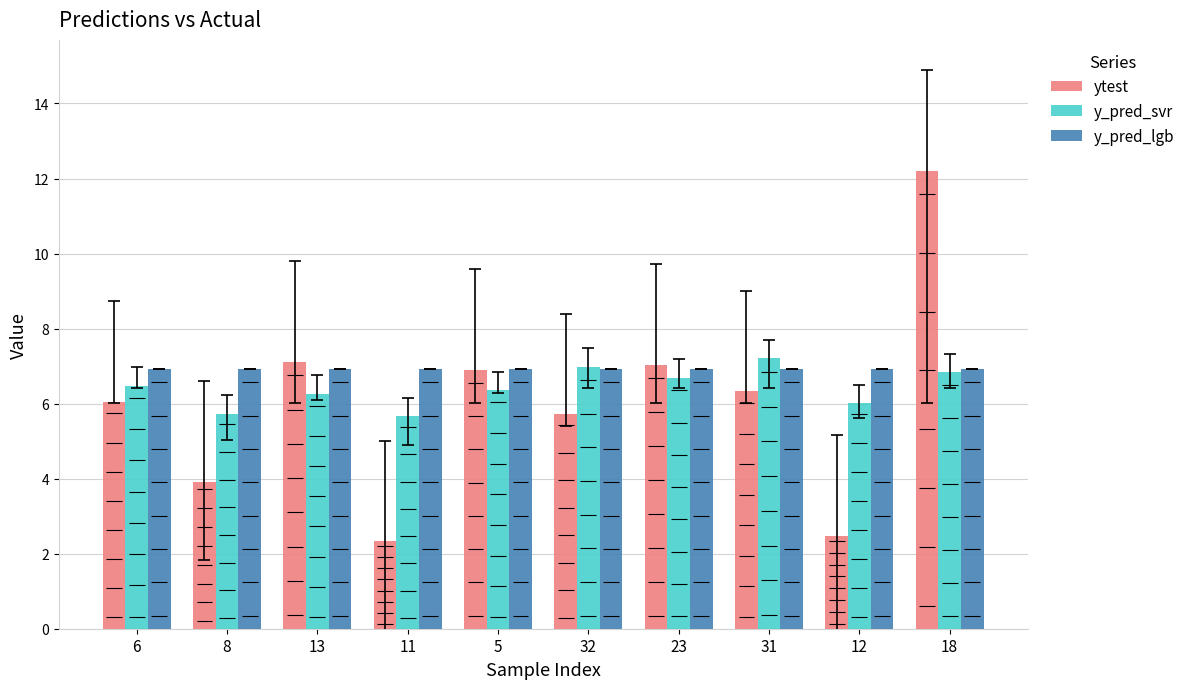

At how many categories does at least one series exceed 8?

1